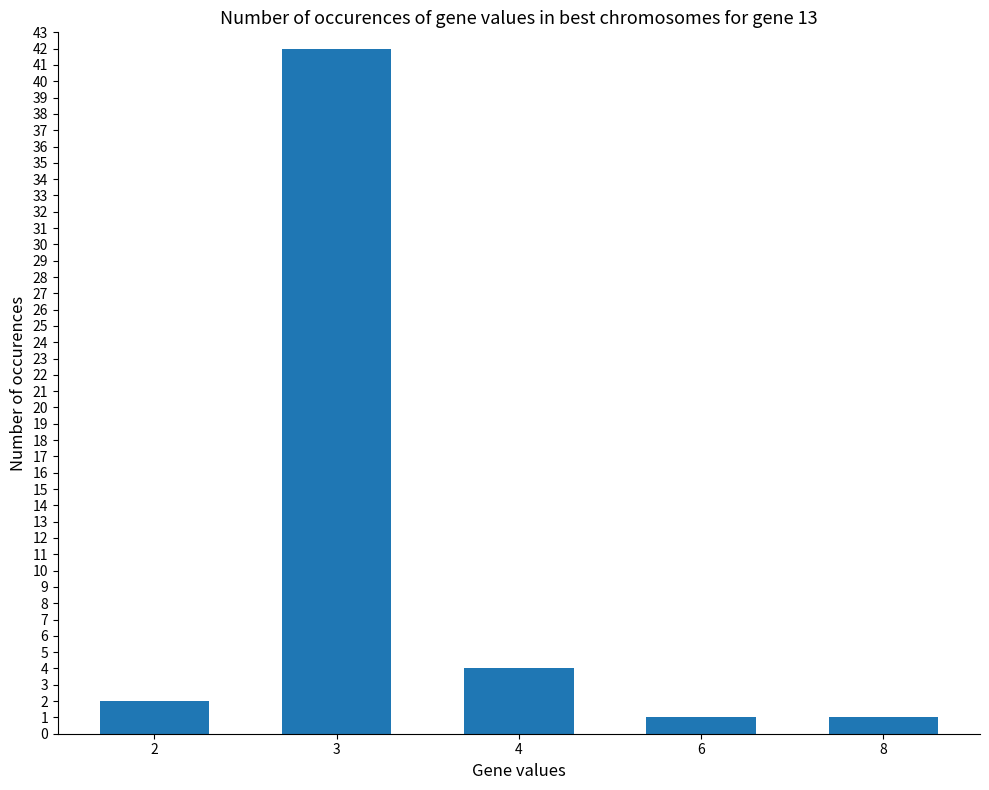

What value does the data have at 8?

1